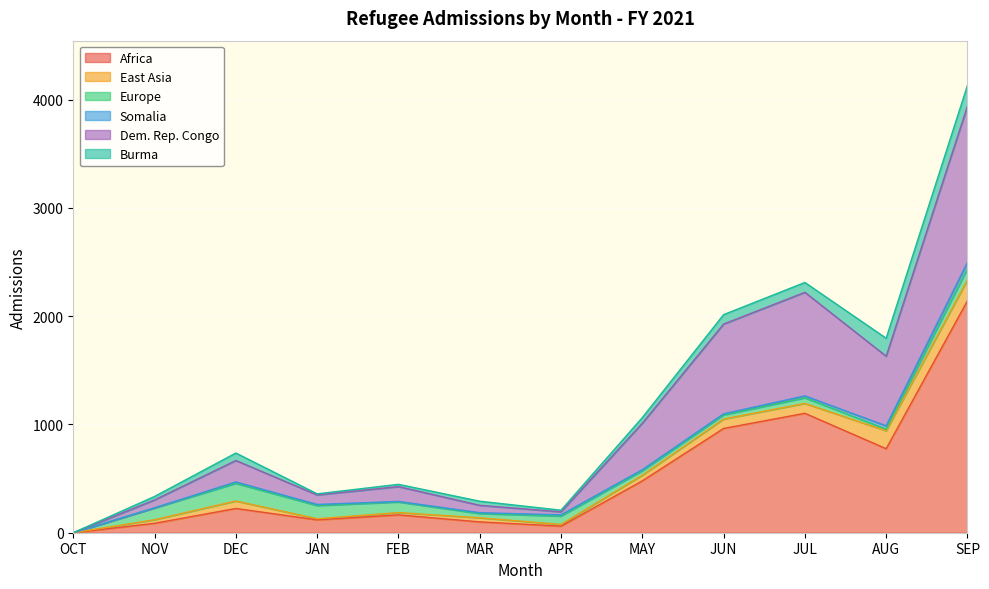

How many lines are shown in the chart?

6